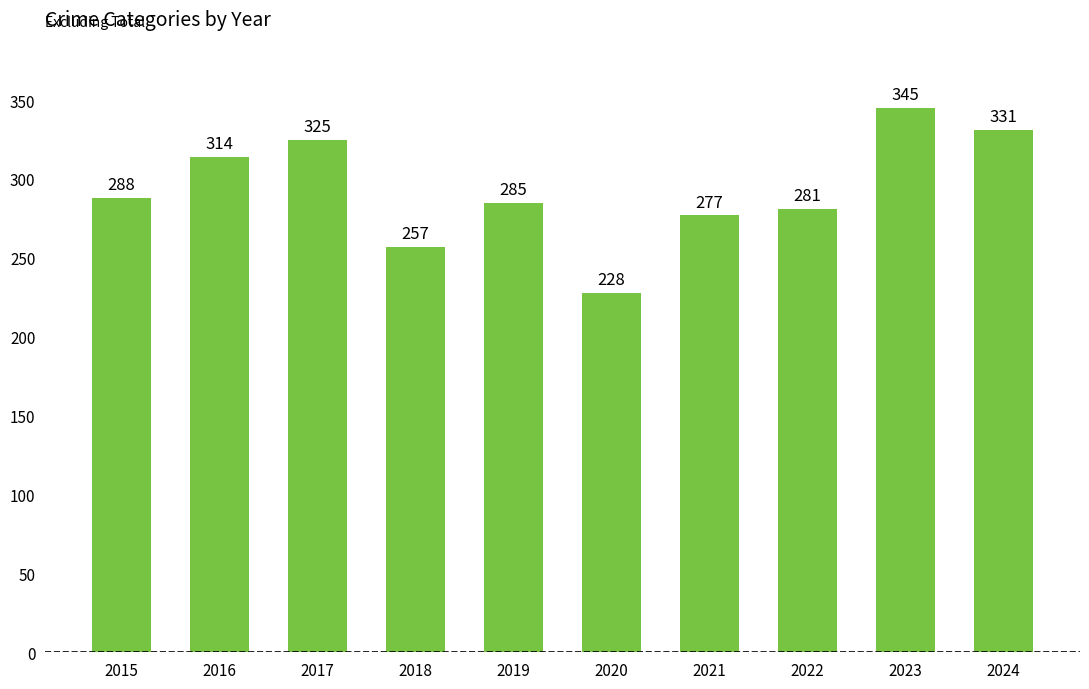

Reading left to right, list all the values displayed in this chart.

288	314	325	257	285	228	277	281	345	331